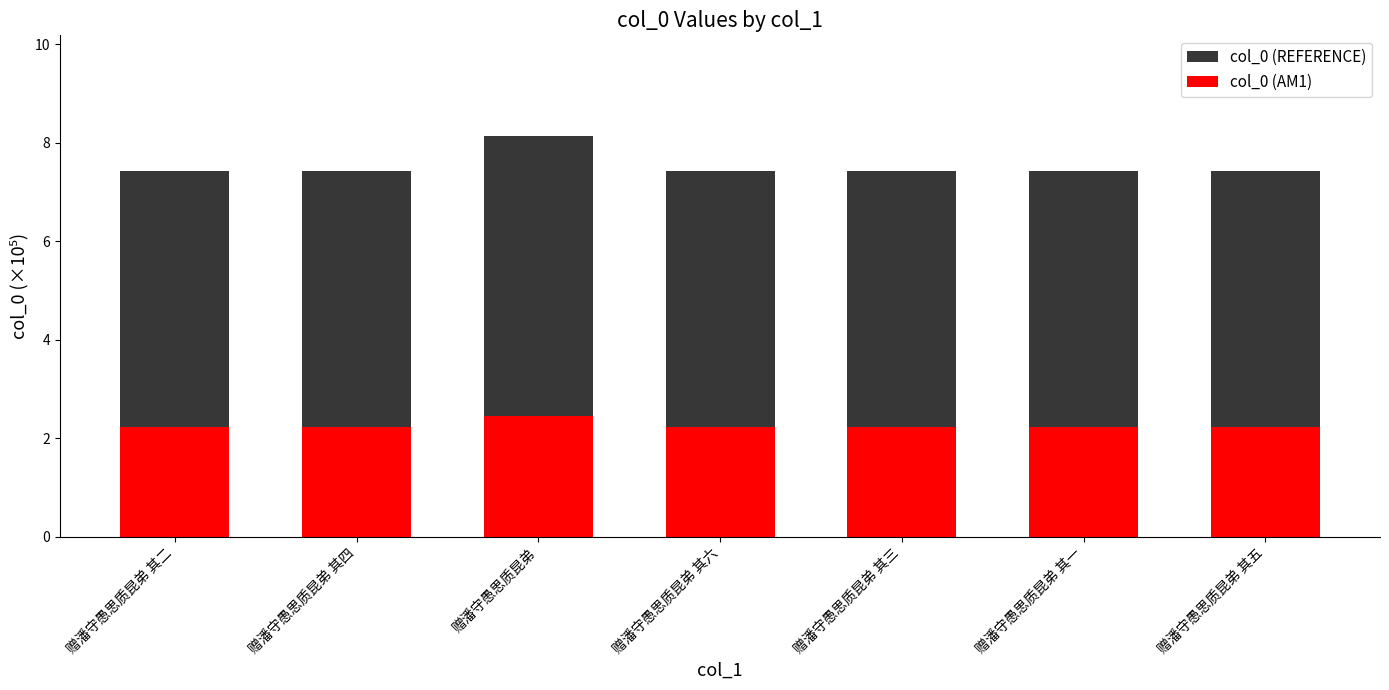

Which series has the largest total across all categories?

col_0 (REFERENCE)